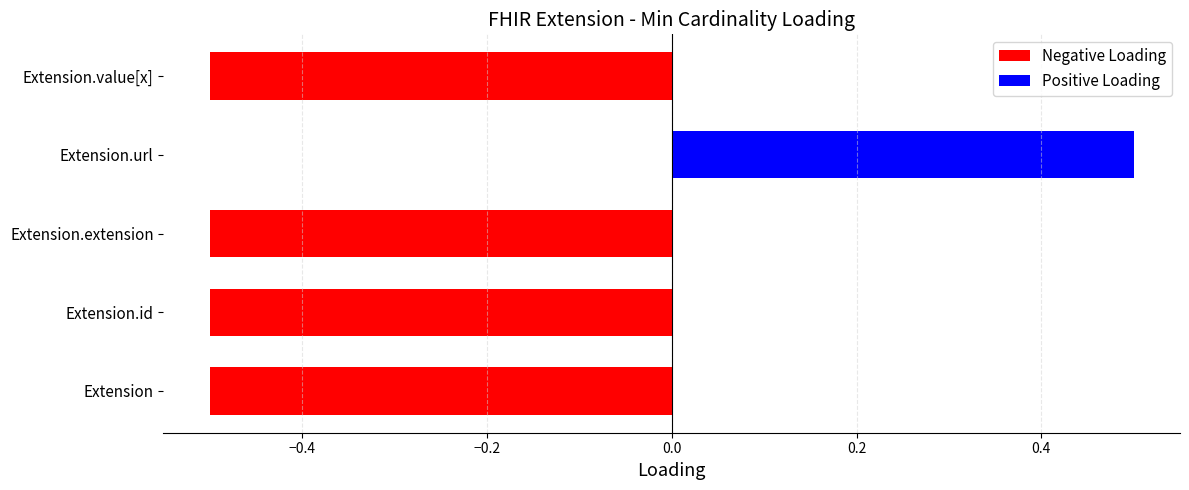

Count the number of categories in the chart.

5